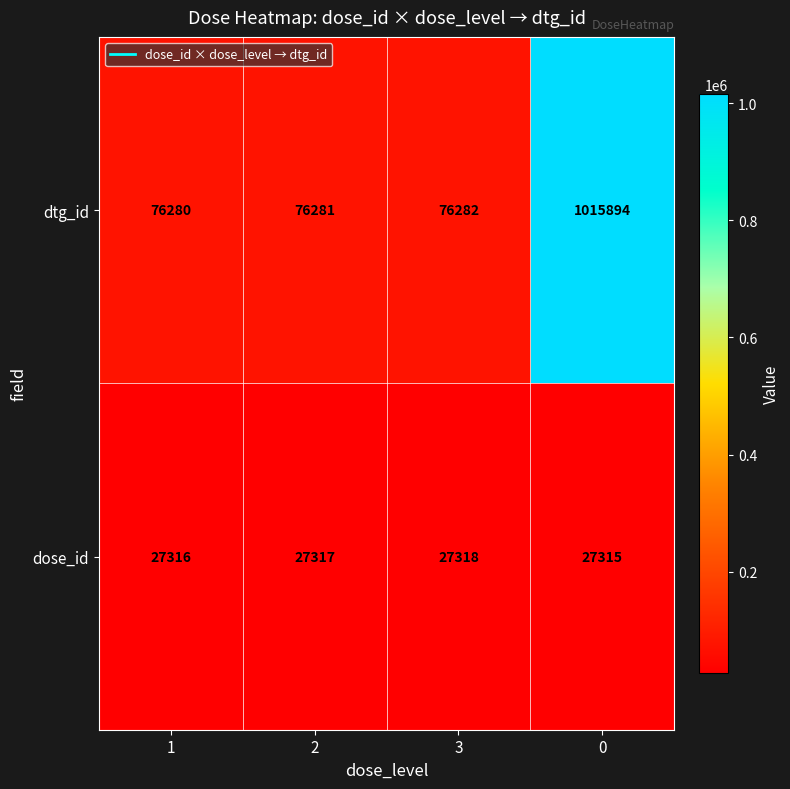

What value does the dose_id series have at 3?

27318